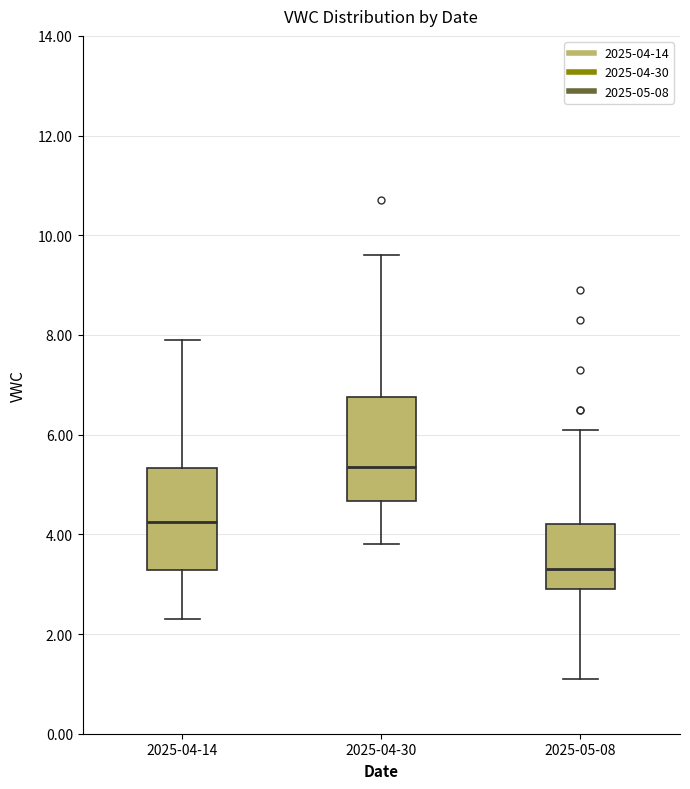

Reading left to right, read every box against the y-axis: the position of its median line, the range the box covers, and the ends of its whiskers. The values are not printed on the chart, so give them approximately, as read against the axis.

2025-04-14: median 4.2, box 3.2 to 5.4, whiskers 2.4 to 8.0
2025-04-30: median 5.4, box 4.6 to 6.8, whiskers 3.8 to 9.6
2025-05-08: median 3.4, box 3.0 to 4.2, whiskers 1.2 to 6.2